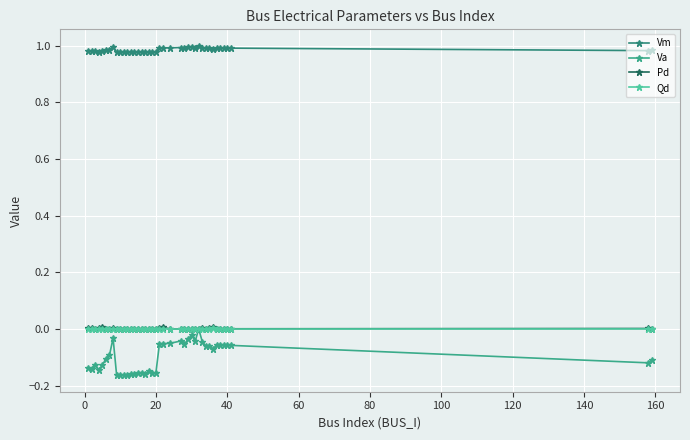

What is the lowest value of the Vm series?

1.0